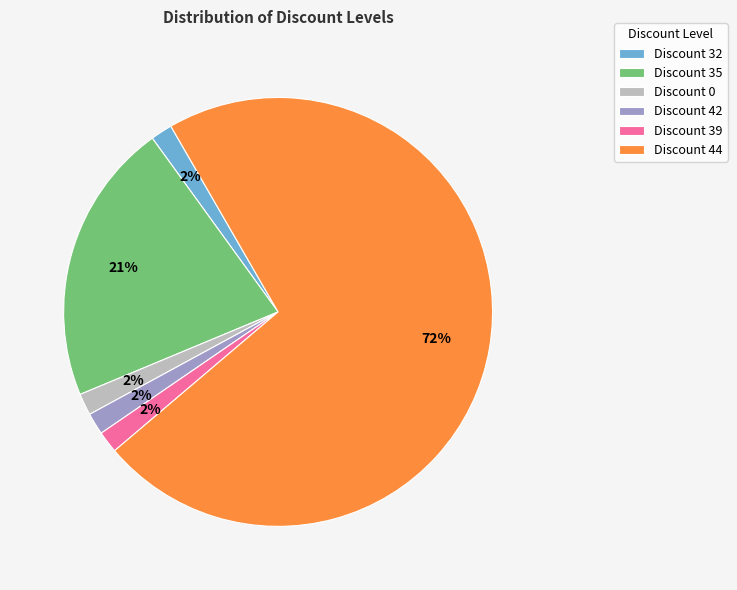

To the nearest percent, what is the average slice percentage?

17%